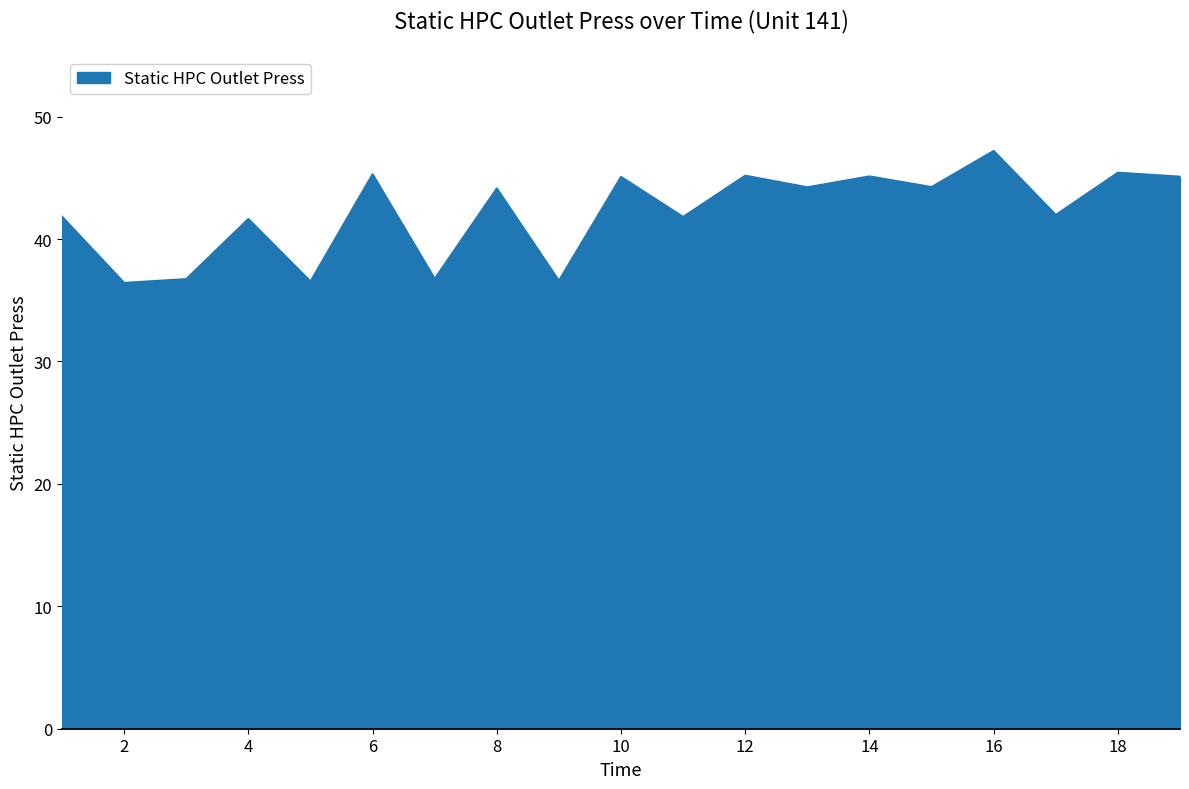

What is the greatest value displayed?

47.2